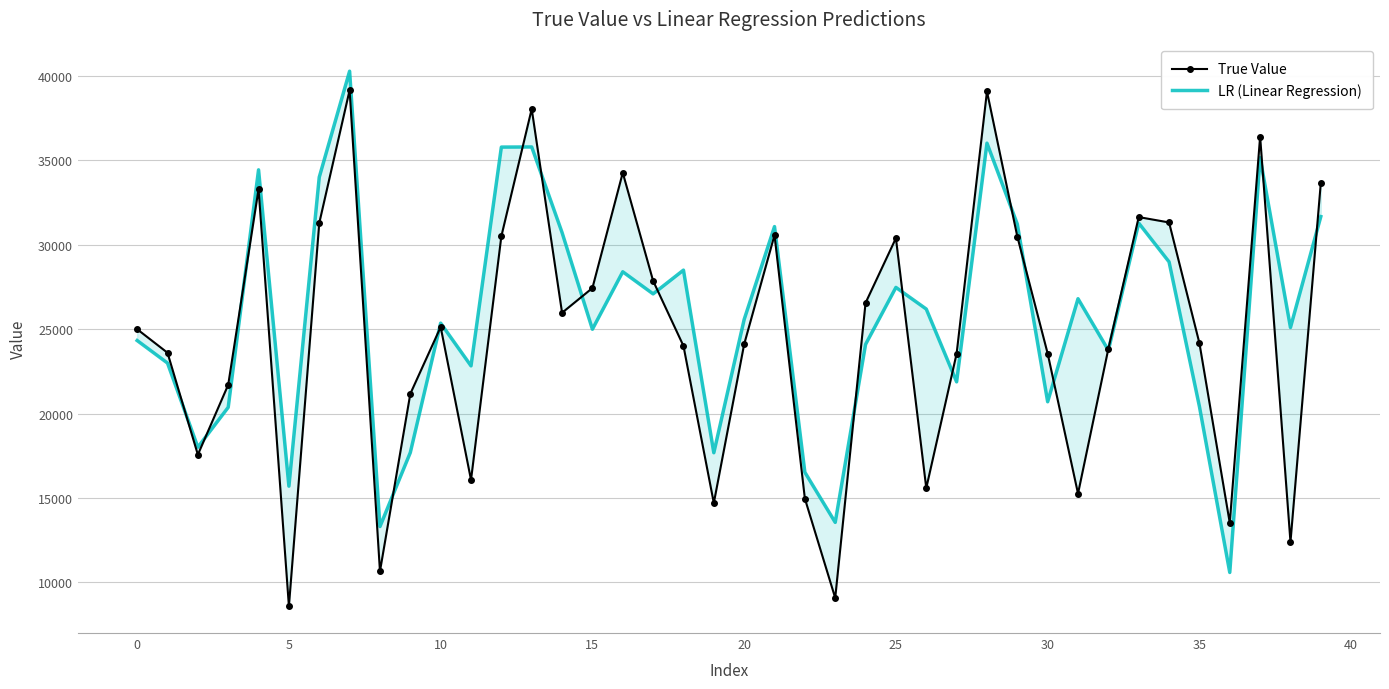

How many intersections are there between LR (Linear Regression) and True Value?

18